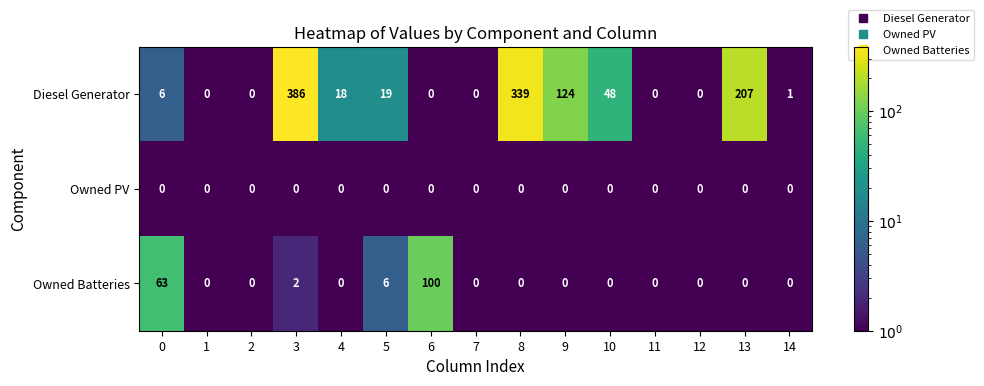

Which category has the highest value across all series?

3